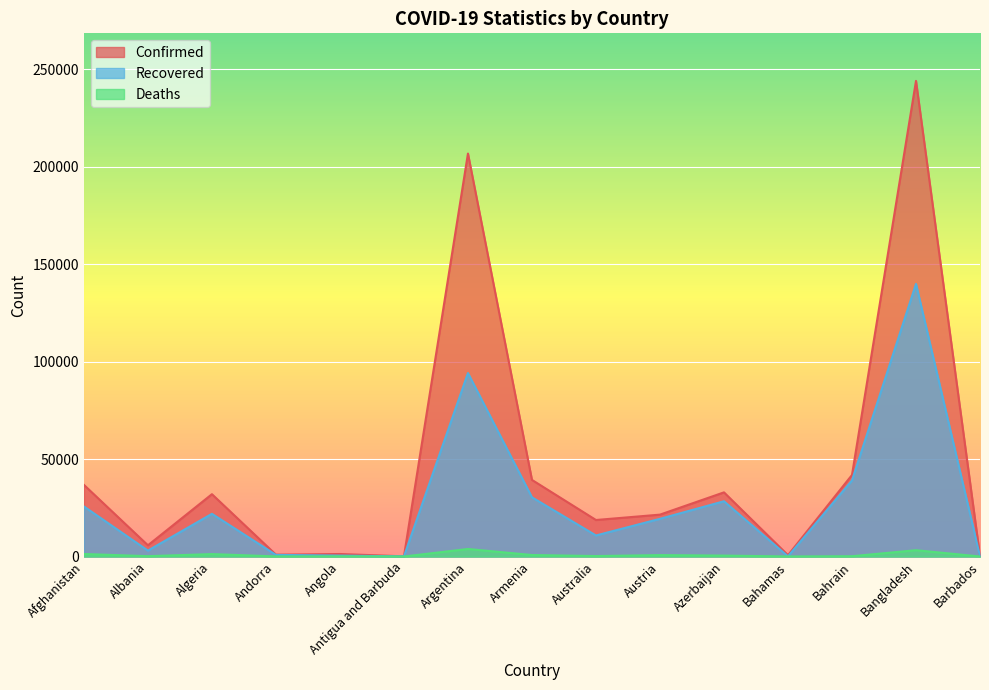

How many interior local peaks does the Recovered series have?

4